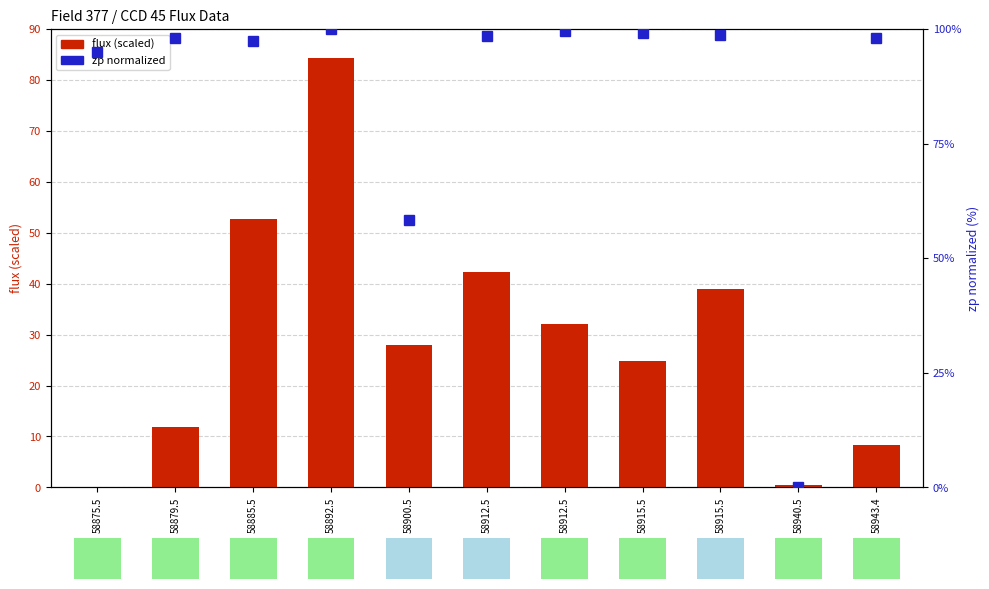

At which label does zp normalized first exceed 98?

58879.5